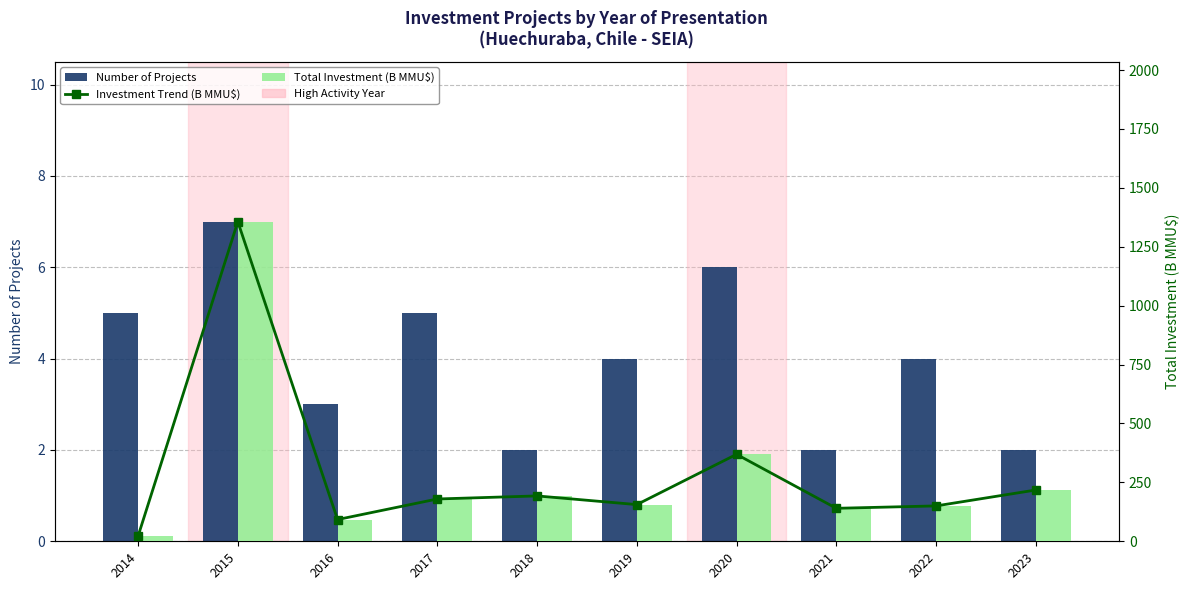

What is the highest value of the Number of Projects series?

7.0